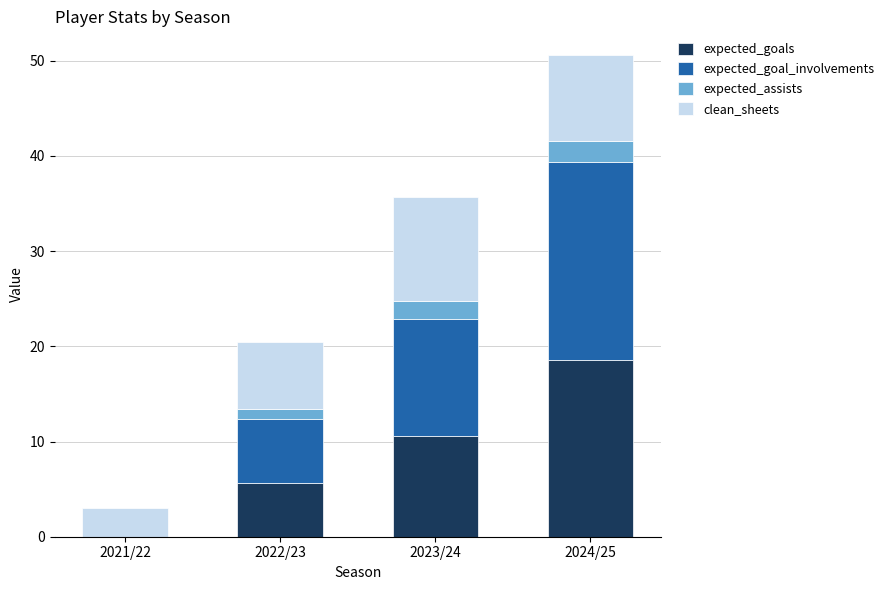

Is it true that expected_goals equals 5.7 at 2022/23?

True